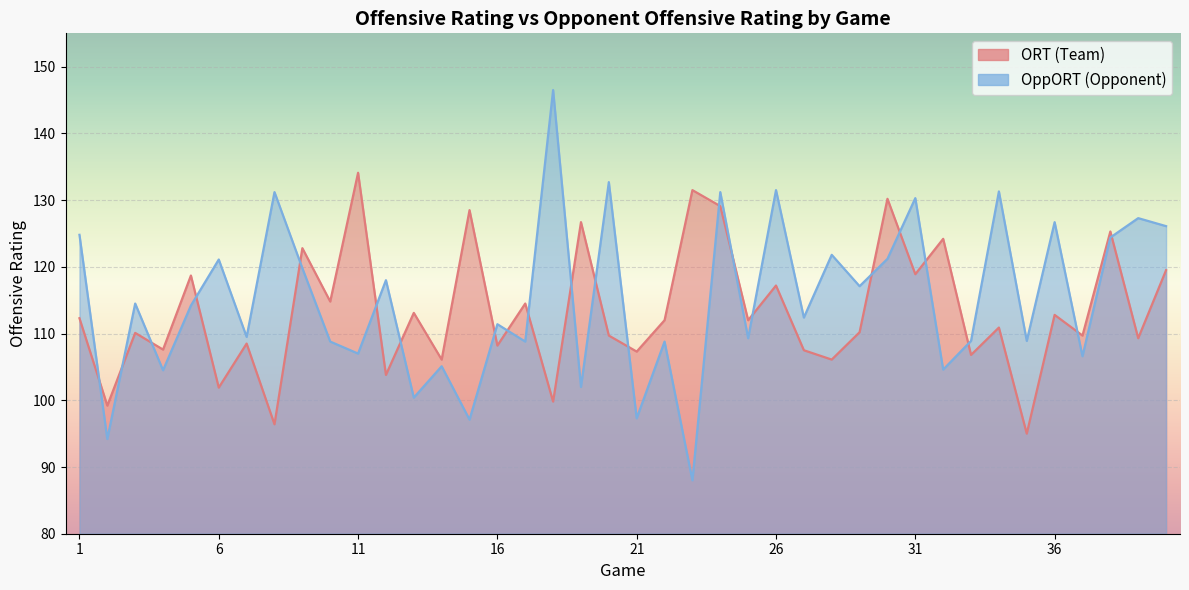

What is the difference between the maximum and second lowest values in the OppORT series?

52.3